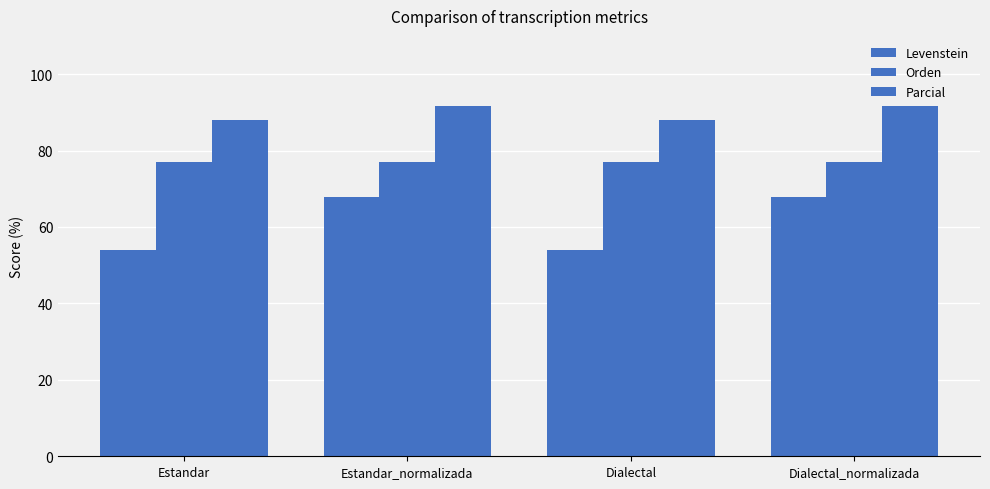

What is the difference between the second highest and second lowest values in the Parcial series?

3.7